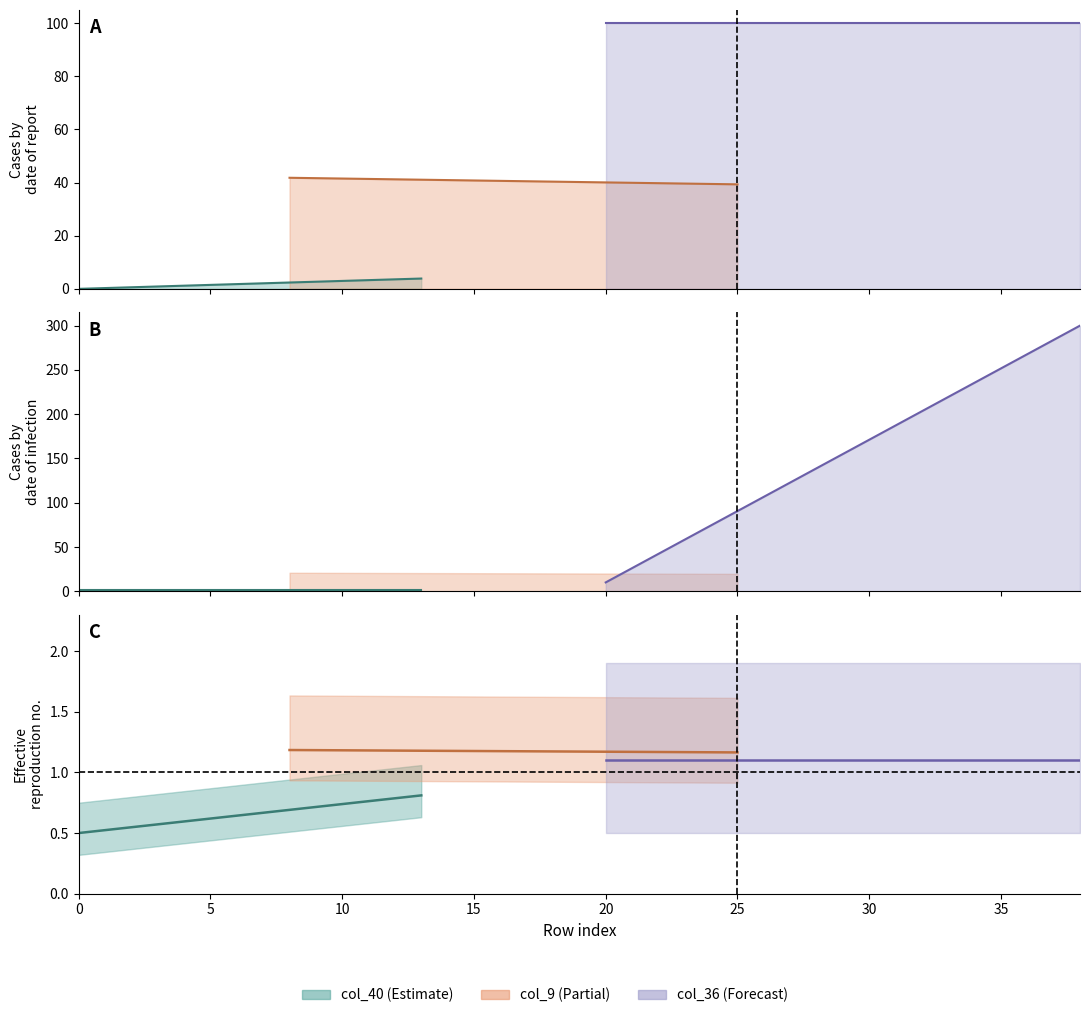

What is the label of the 5th point from the left?

20